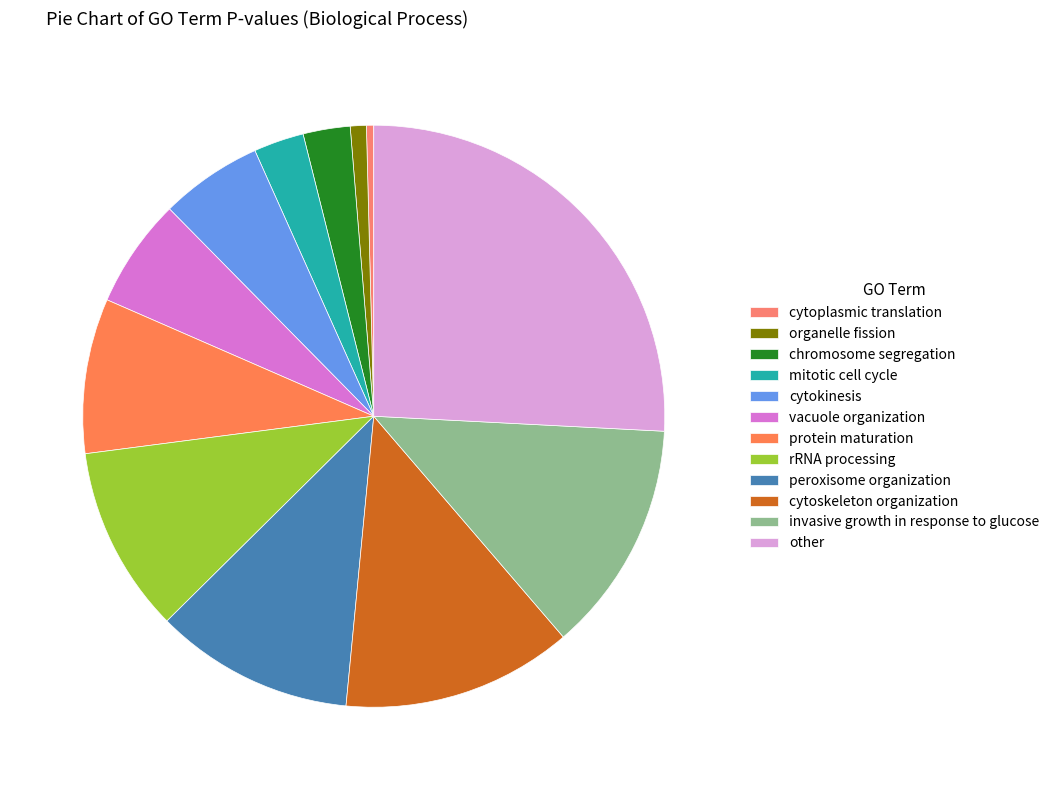

How many slices are in this pie chart?

12